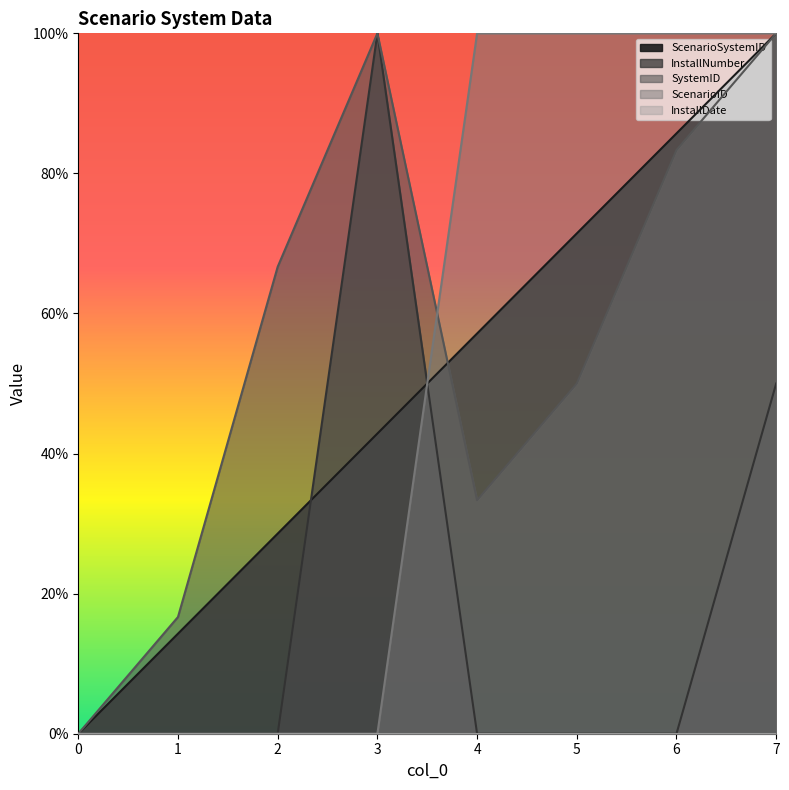

Reading left to right, extract all data points from this chart.

ScenarioSystemID: 0=0.0	1=0.1	2=0.3	3=0.4	4=0.6	5=0.7	6=0.9	7=1.0
InstallNumber: 0=0.0	1=0.0	2=0.0	3=1.0	4=0.0	5=0.0	6=0.0	7=0.5
SystemID: 0=0.0	1=0.2	2=0.7	3=1.0	4=0.3	5=0.5	6=0.8	7=1.0
ScenarioID: 0=0.0	1=0.0	2=0.0	3=0.0	4=1.0	5=1.0	6=1.0	7=1.0